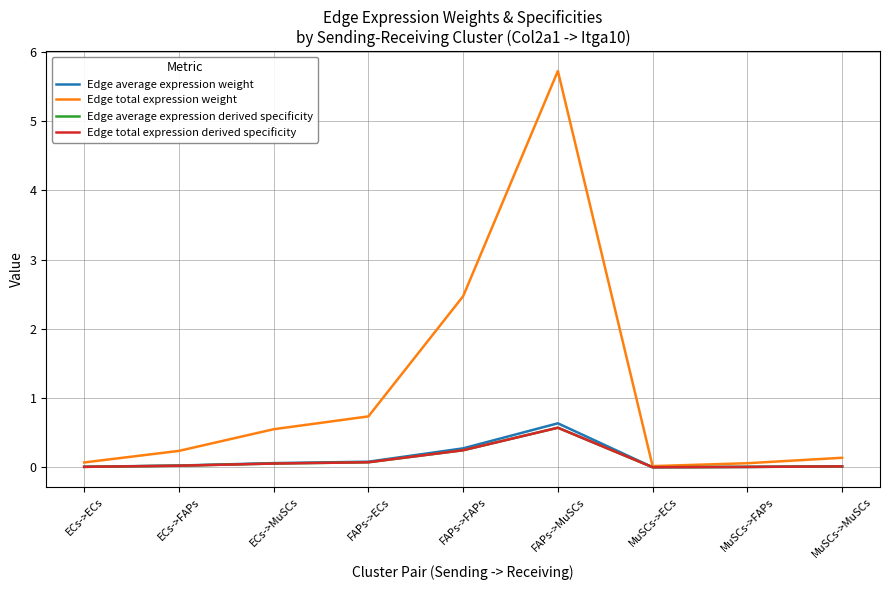

Is the value of Edge average expression derived specificity at ECs->ECs greater than the value of Edge total expression derived specificity at MuSCs->FAPs?

Yes